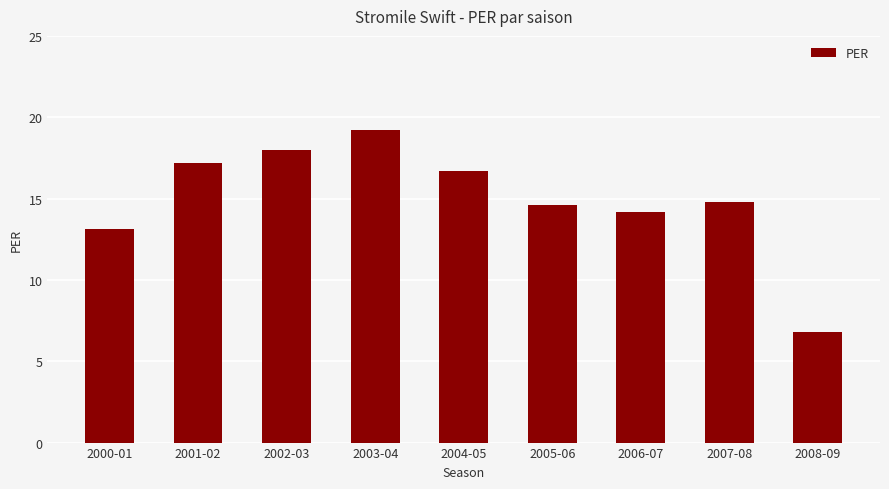

Reading left to right, transcribe all the data shown in this chart.

13.1	17.2	18.0	19.2	16.7	14.6	14.2	14.8	6.8